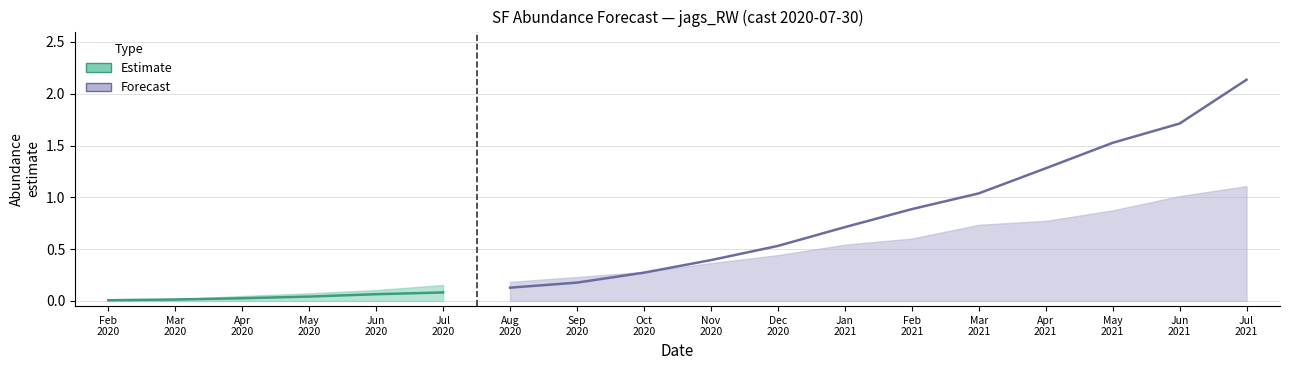

Reading left to right, extract all data points from this chart.

estimate: 0.0	0.0	0.0	0.0	0.1	0.1	0.1	0.2	0.3	0.4	0.5	0.7	0.9	1.0	1.3	1.5	1.7	2.1
lower_pi: 0.0	0.0	0.0	0.0	0.0	0.0	0.0	0.0	0.0	0.0	0.0	0.0	0.0	0.0	0.0	0.0	0.0	0.0
upper_pi: 0.0	0.0	0.0	0.1	0.1	0.2	0.2	0.2	0.3	0.4	0.4	0.5	0.6	0.7	0.8	0.9	1.0	1.1